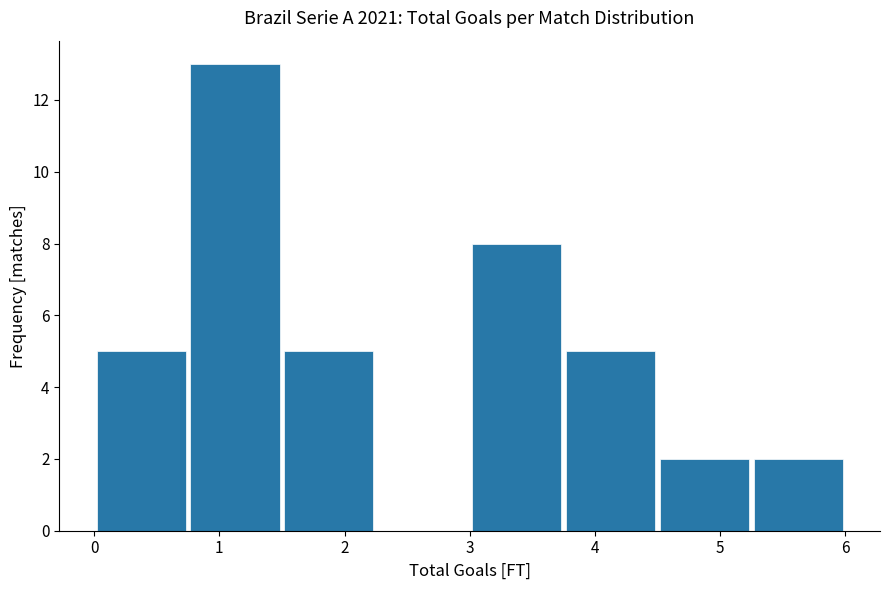

Over which range of the x-axis is the bar tallest?

0.75 to 1.50